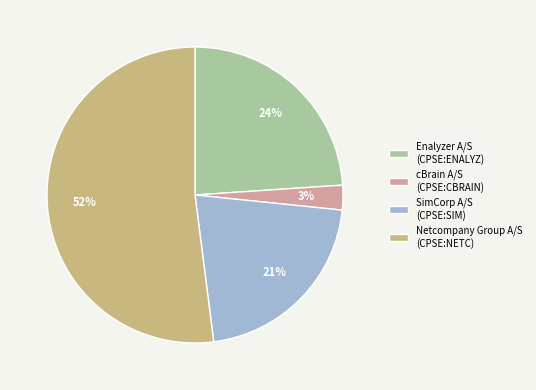

To the nearest percent, what is the average slice percentage?

25%